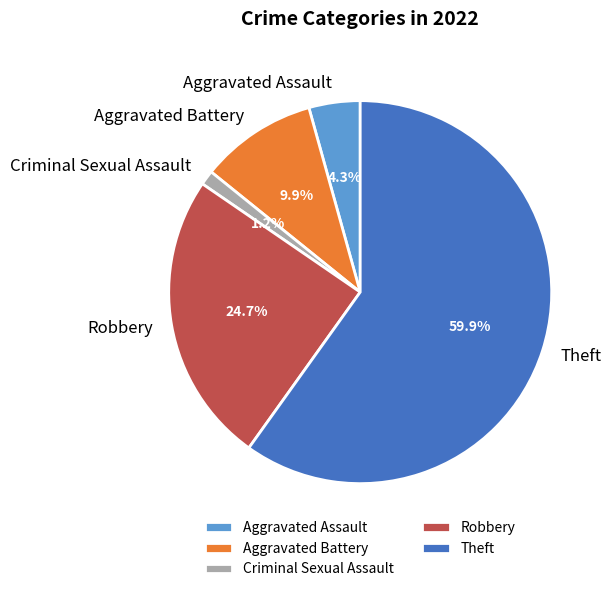

What portion of the pie excludes Criminal Sexual Assault?

98.8%